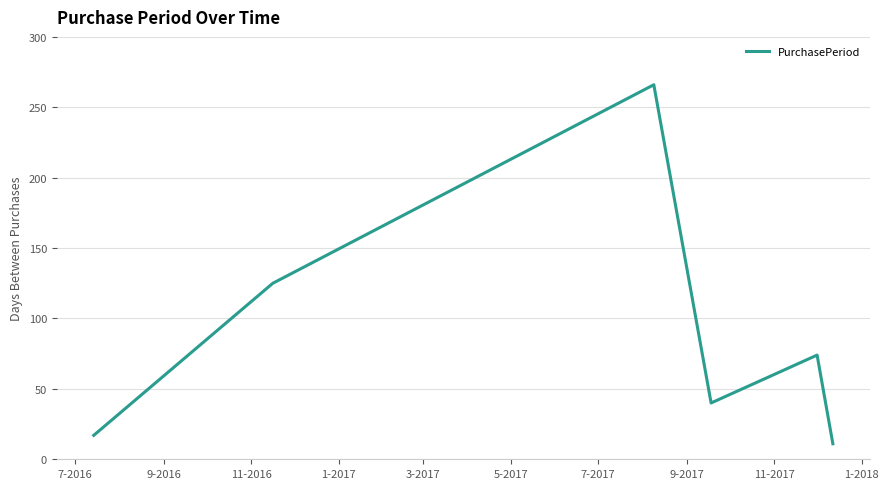

How many interior local valleys (lower than both neighbors) does the data have?

1